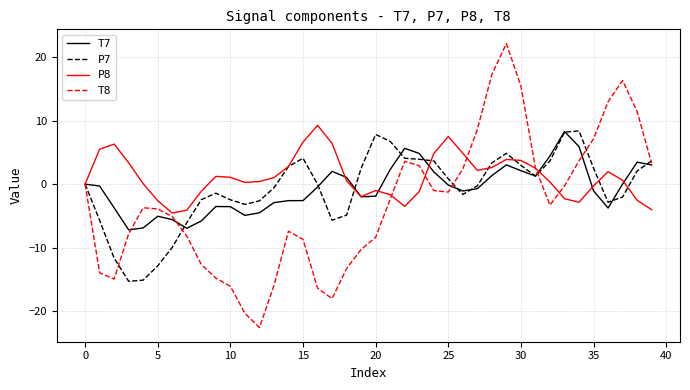

What is the smallest value displayed?

-22.6